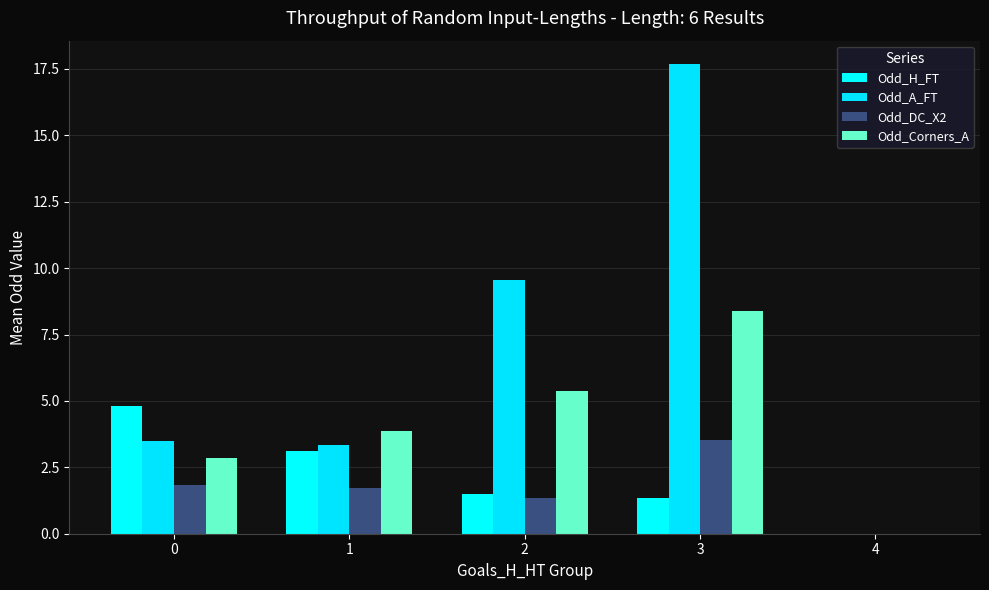

Reading left to right, what are all the values shown in this chart?

Odd_H_FT: 4.8	3.1	1.5	1.3	0.0
Odd_A_FT: 3.5	3.3	9.6	17.7	0.0
Odd_DC_X2: 1.8	1.7	1.3	3.5	0.0
Odd_Corners_A: 2.8	3.9	5.4	8.4	0.0